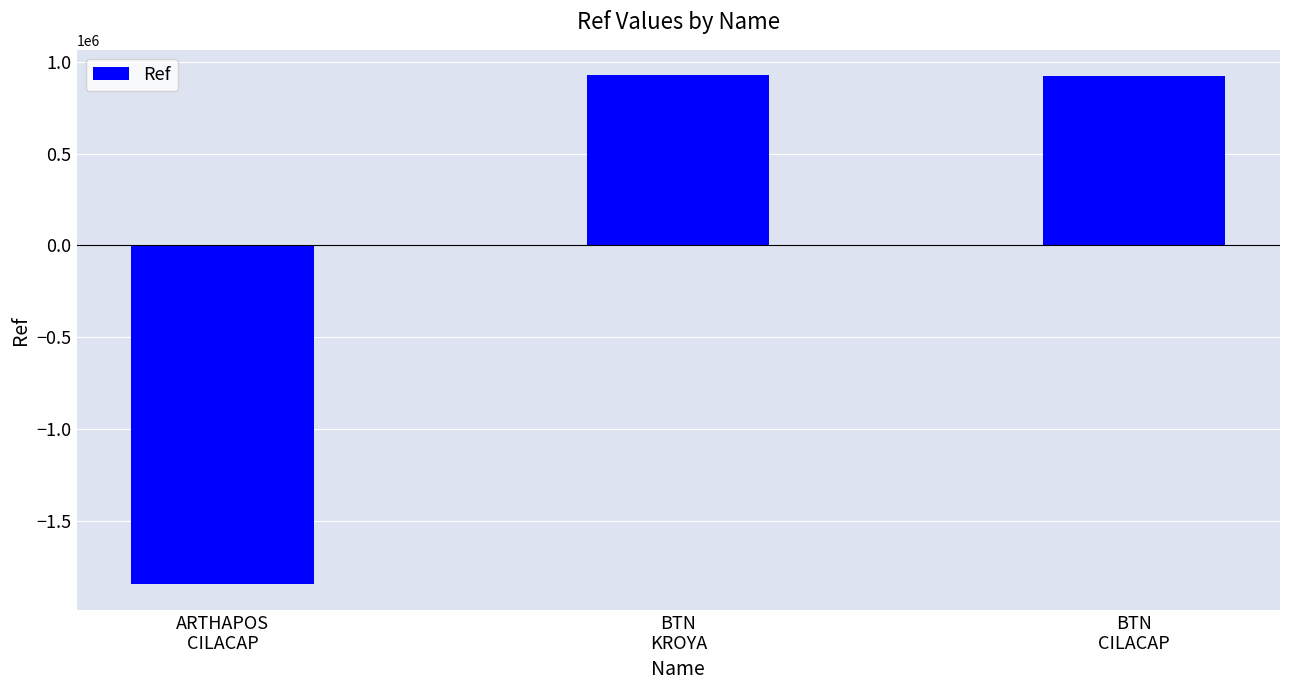

What is the change in value from ARTHAPOS
CILACAP to BTN
KROYA?

+2773104.0